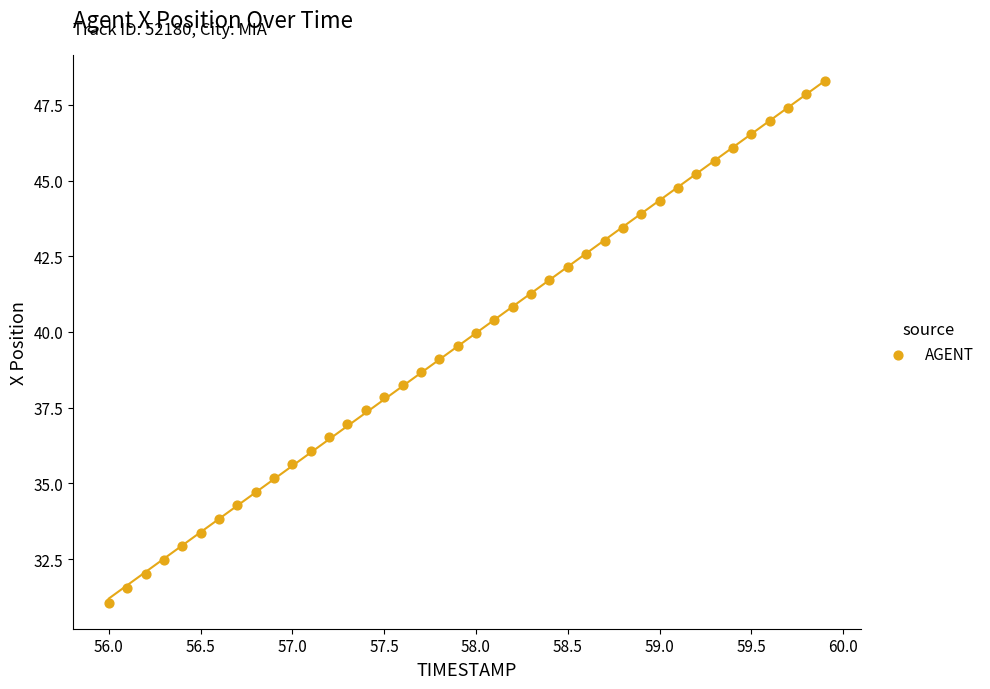

What is the range of X values (max minus min)?

3.9